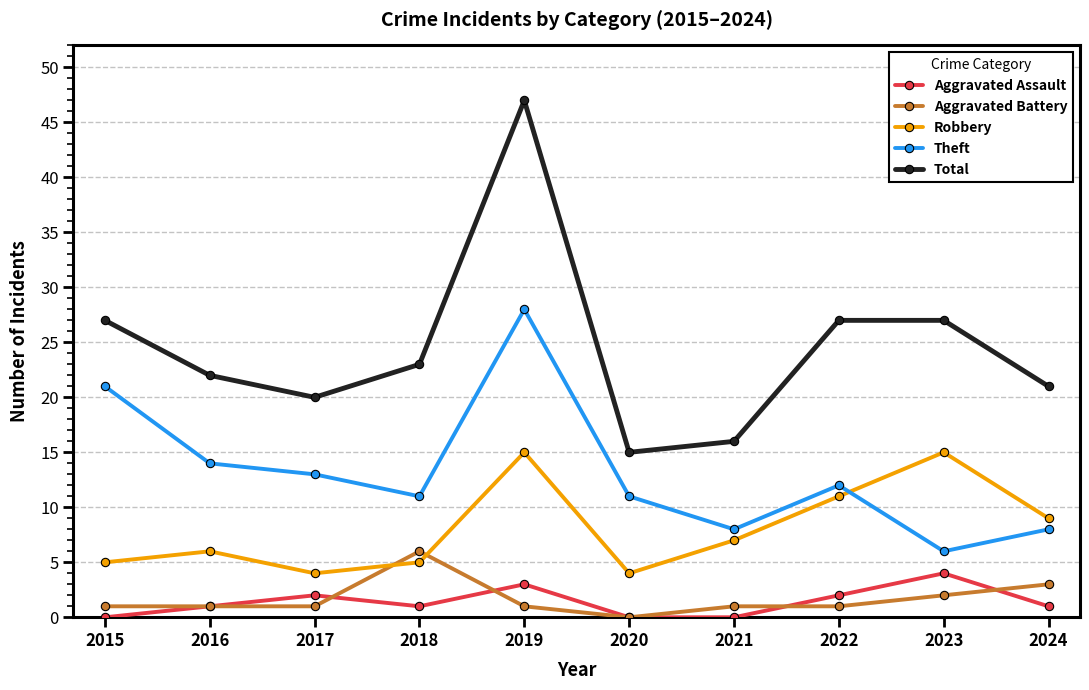

Which series has the largest range (max minus min)?

Total